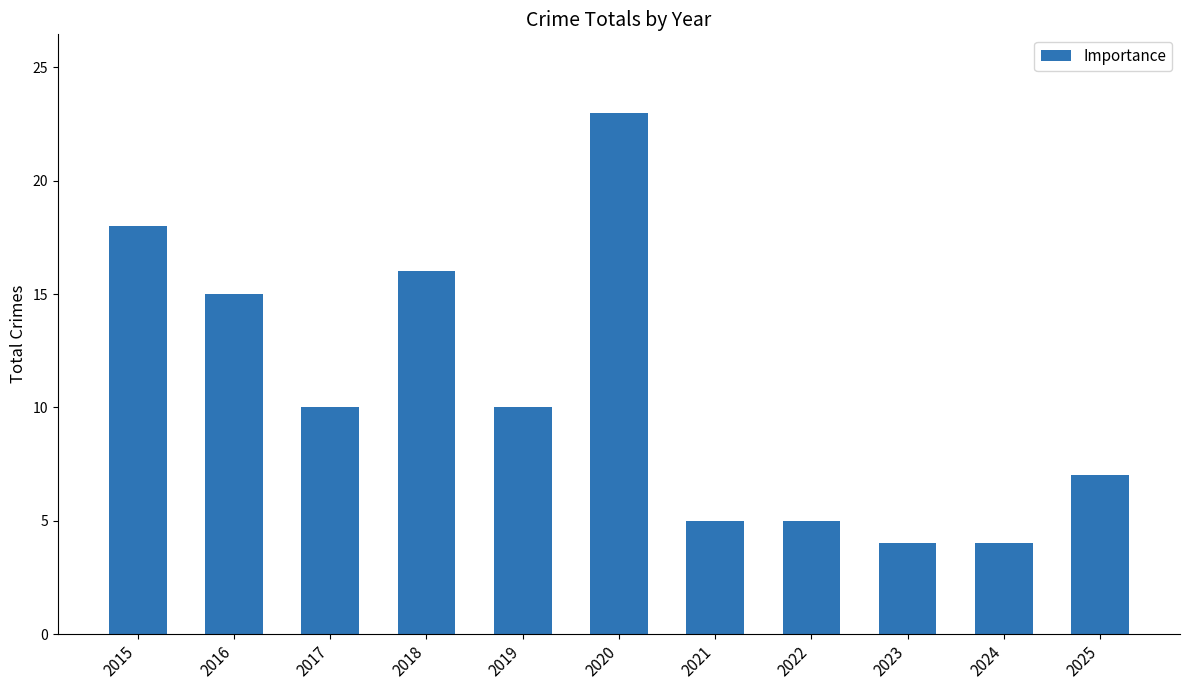

Between 2023 and 2018, which is larger?

2018